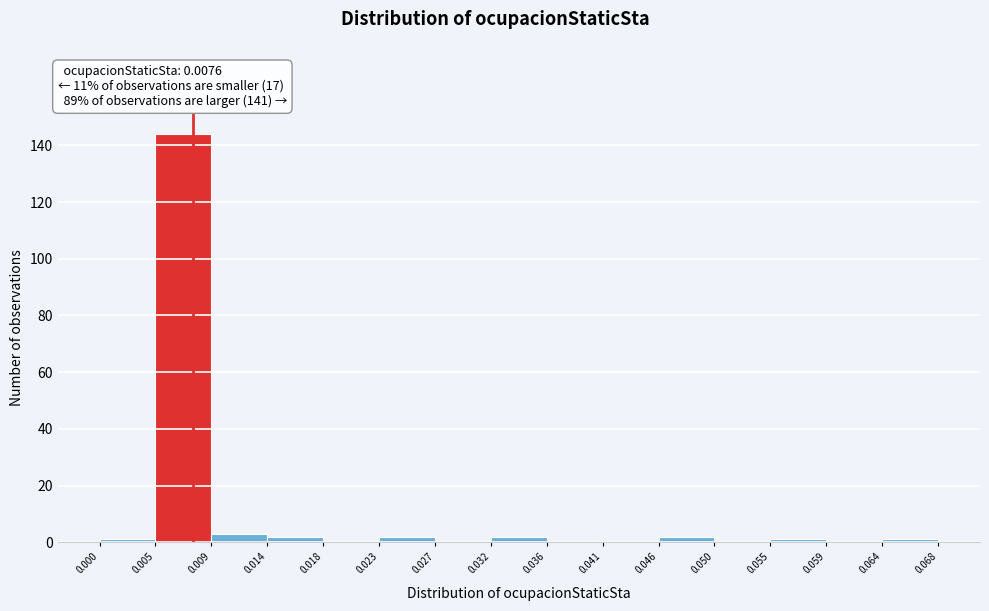

Over which range of the x-axis is the bar tallest?

0.005 to 0.009